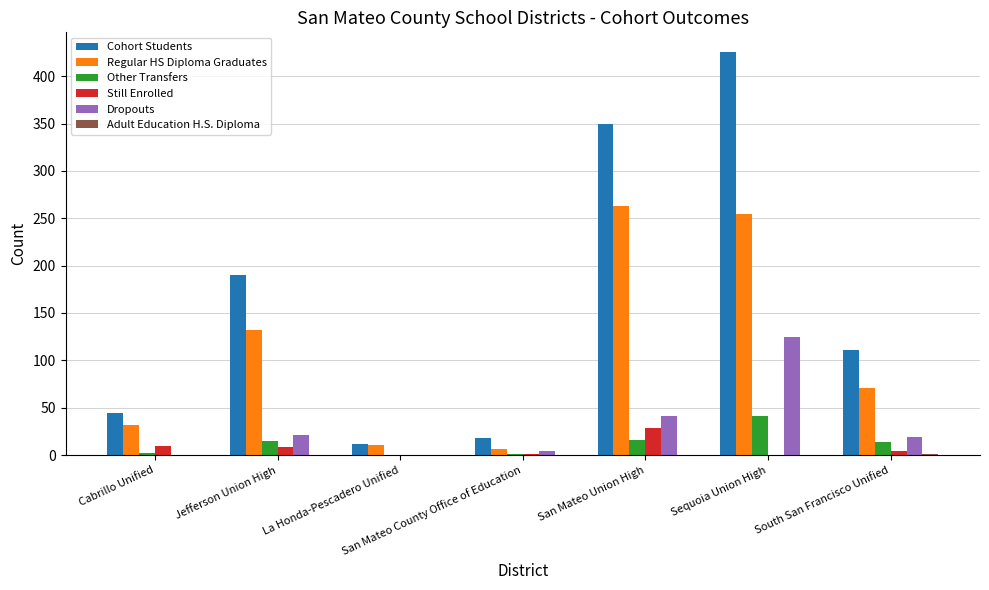

What is the sum of the Cohort Students values at Sequoia Union High and San Mateo Union High?

775